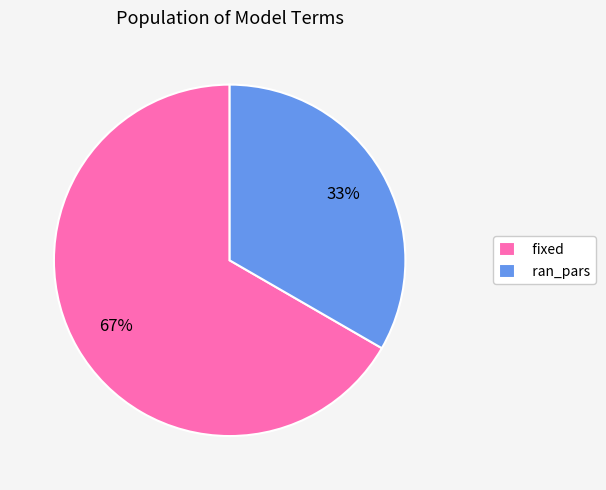

Rank the categories by value from lowest to highest.

ran_pars, fixed